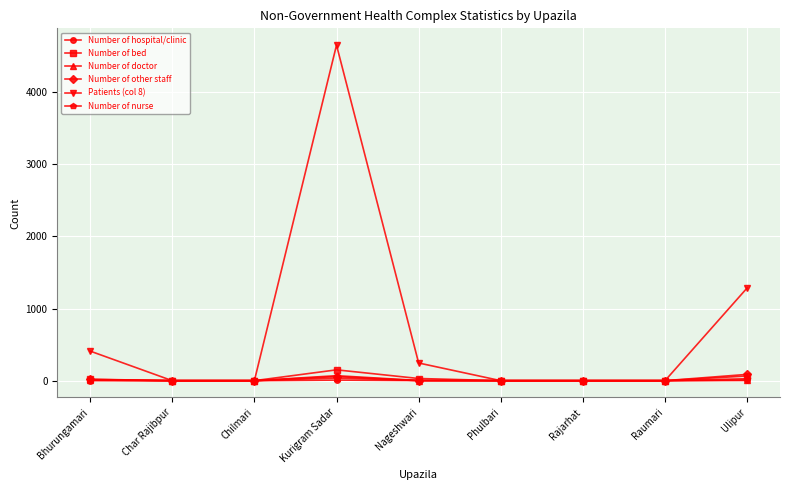

What is the label of the 3rd point from the left?

Chilmari